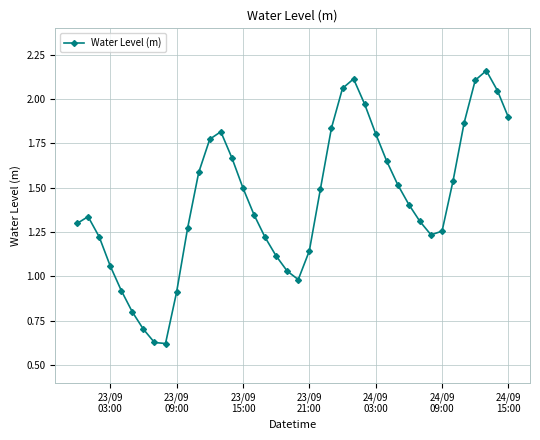

True or false: the data has more than 1 interior local peaks.

True